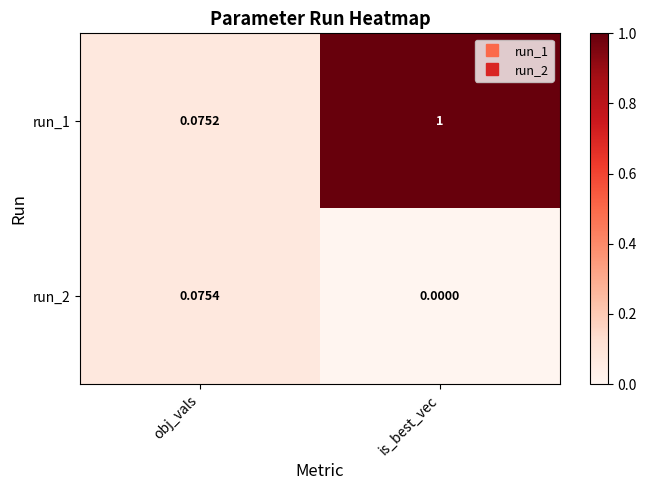

Is the value of run_2 at is_best_vec greater than the value of run_1 at is_best_vec?

No